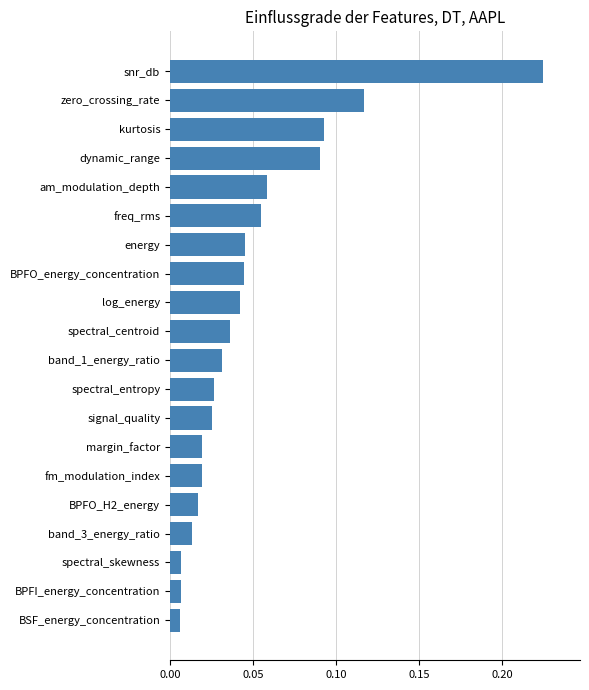

What is the sum of all values?

1.0